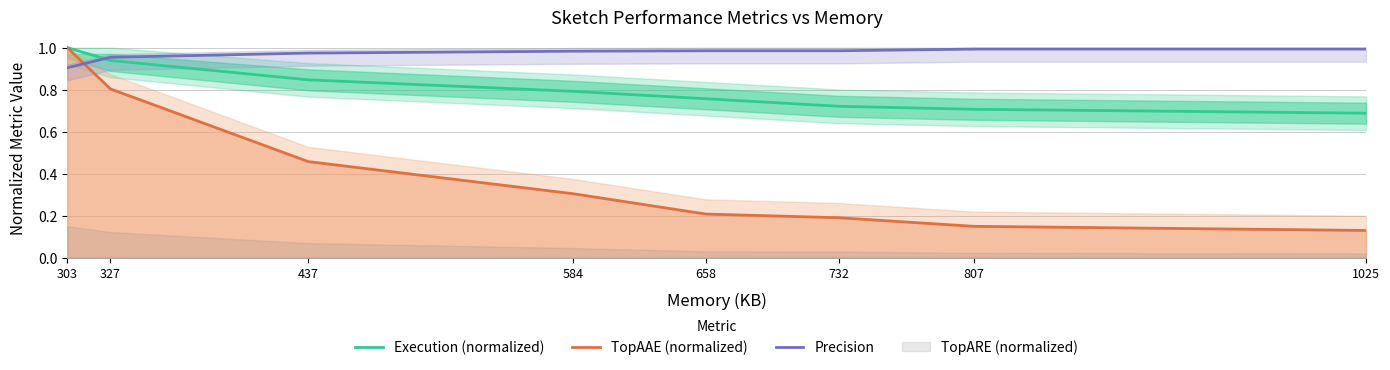

Is the value of Execution (normalized) at 807 greater than the value of Precision at 658?

No